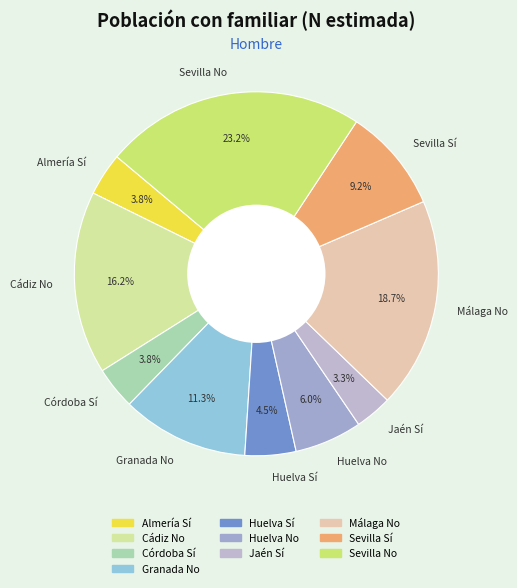

Does any single category account for the majority?

No